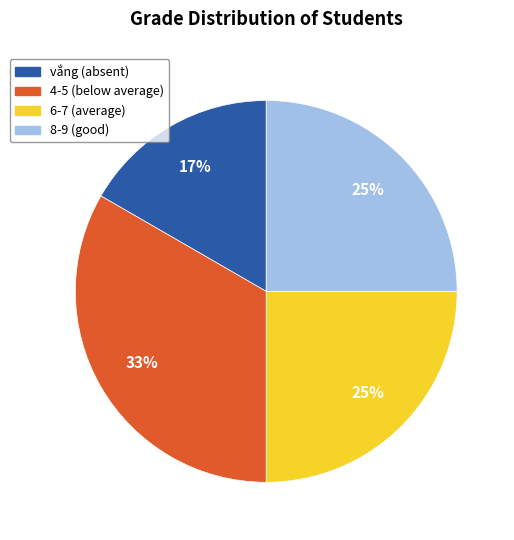

How many slices are in this pie chart?

4